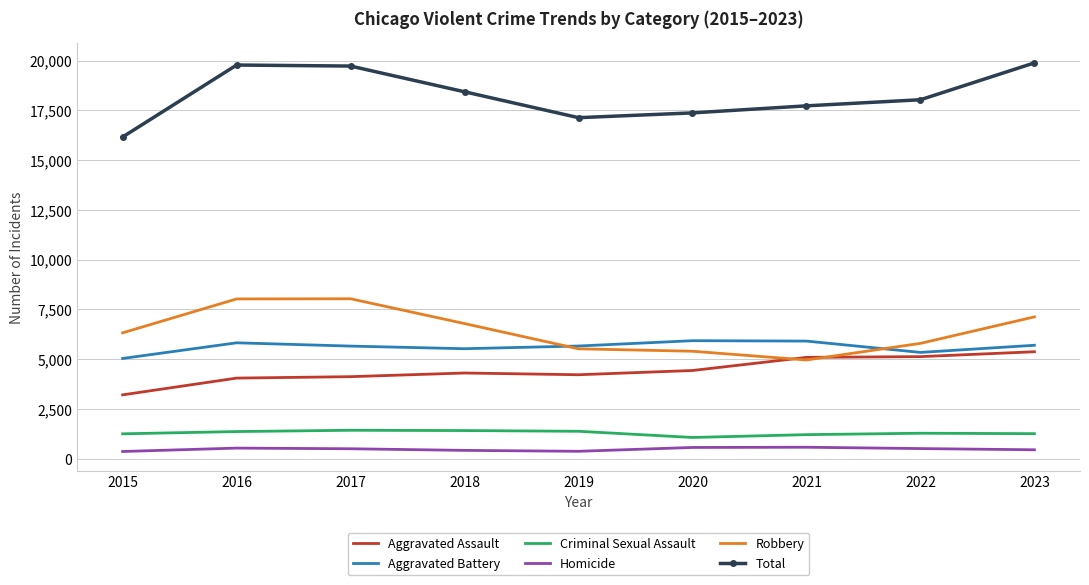

The value of Criminal Sexual Assault at 2018 is 2346. True or false?

False